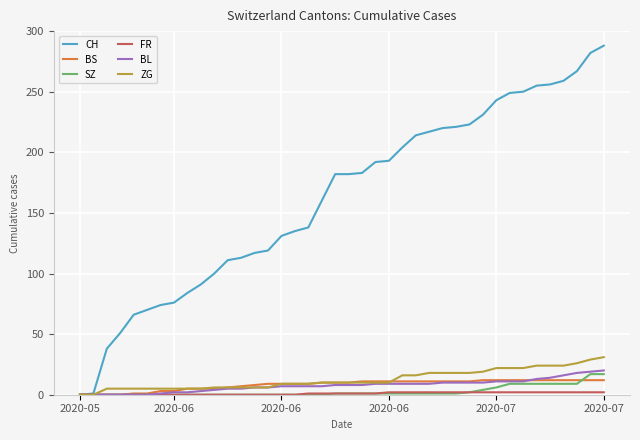

Does the chart have visible grid lines?

Yes